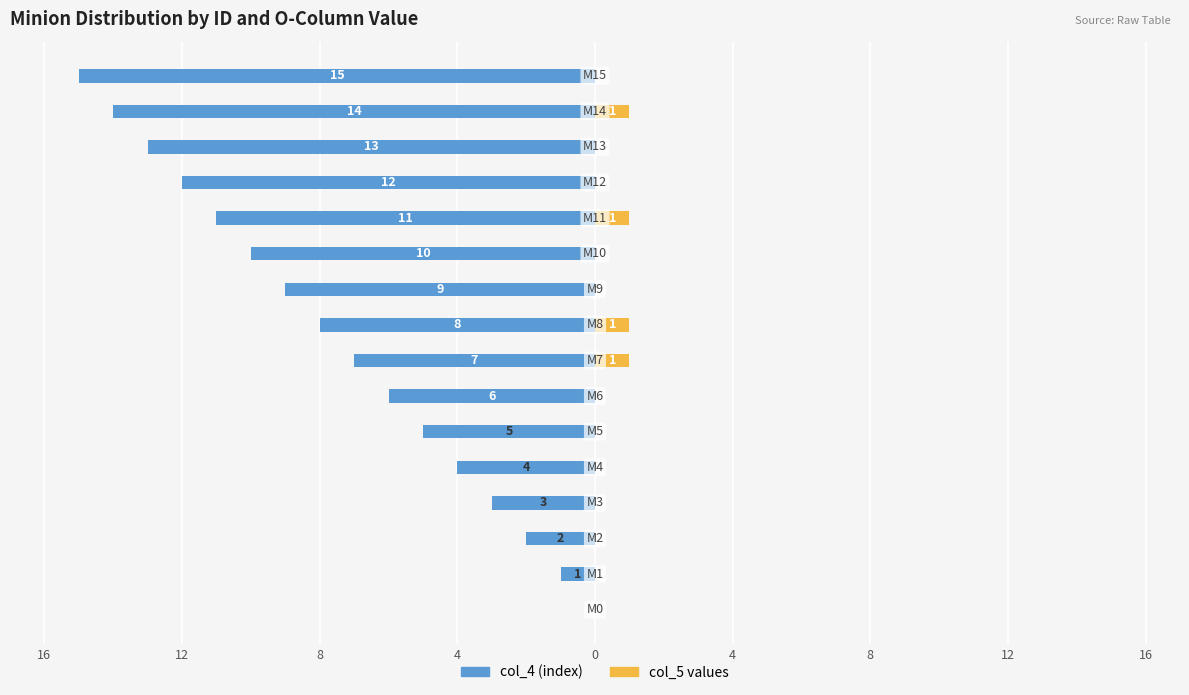

Are the bars horizontal?

Yes